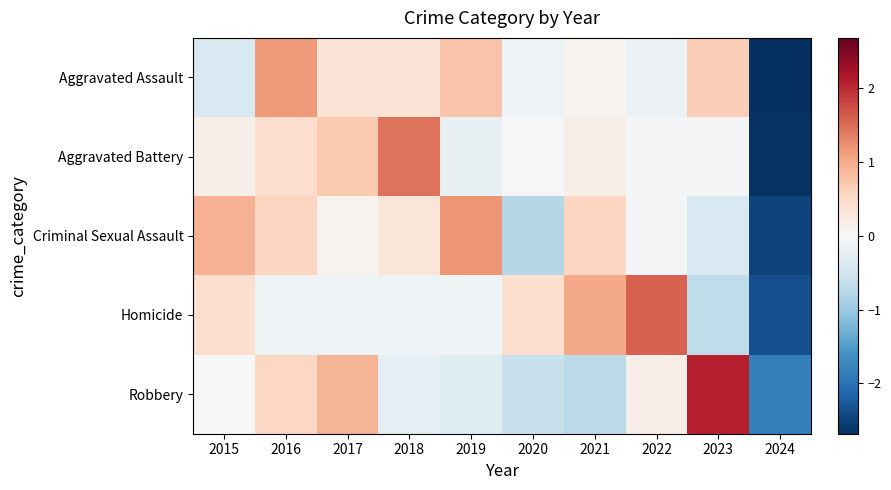

Between 2016 and 2022, which is larger?

2016